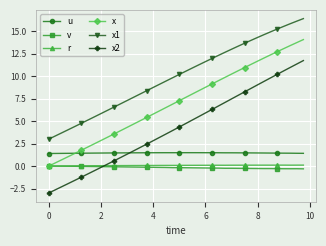

What is the value of the u point at the 14th from the left?

1.5